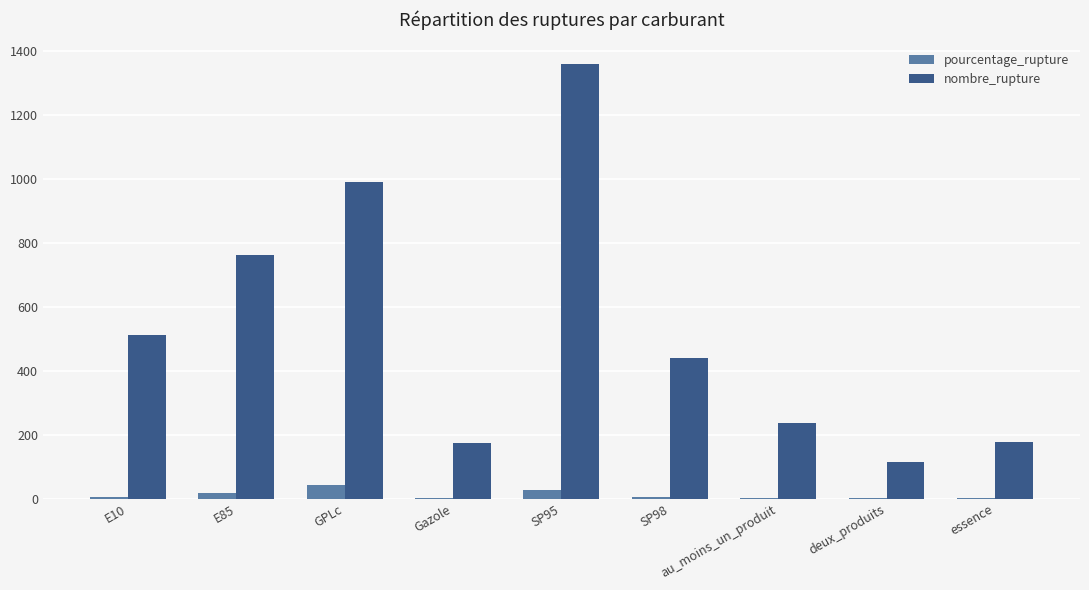

At which label does nombre_rupture reach its peak?

SP95